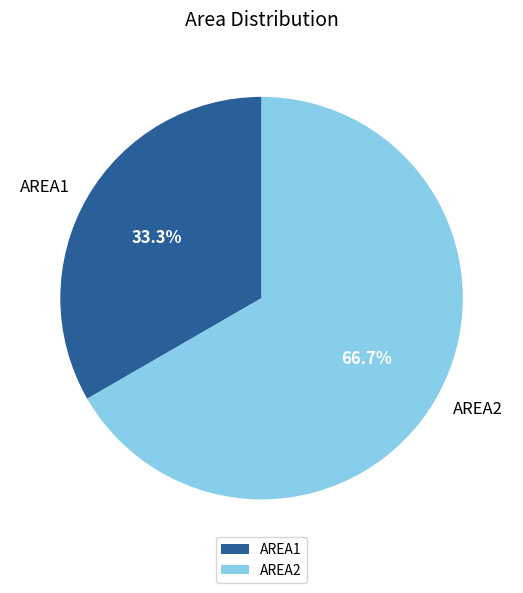

What is the majority slice?

AREA2